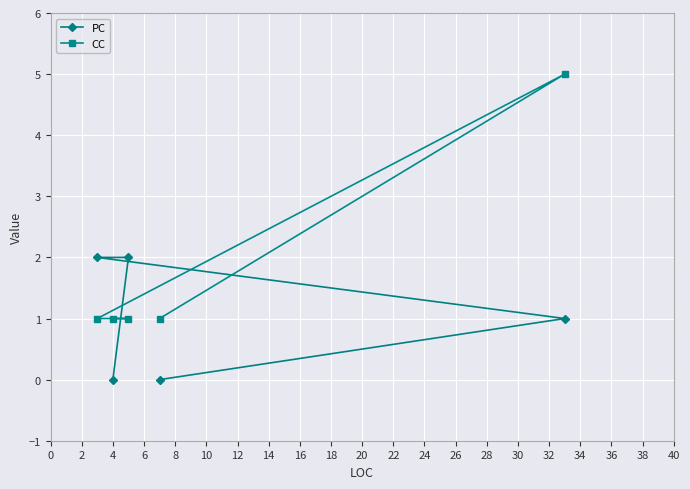

Which series has the widest spread of values?

CC